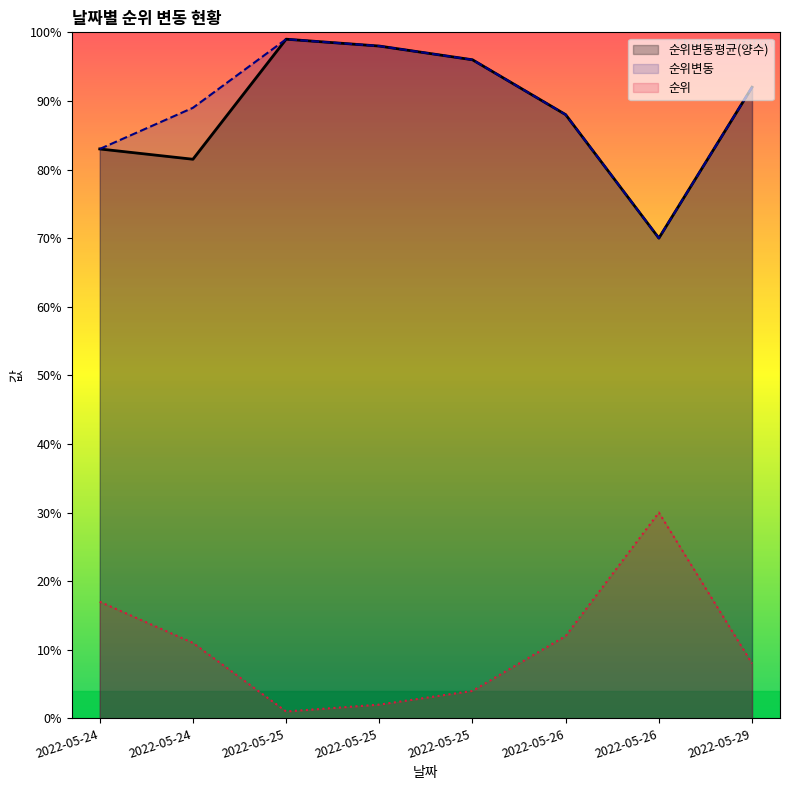

How many interior local valleys does the 순위 series have?

1